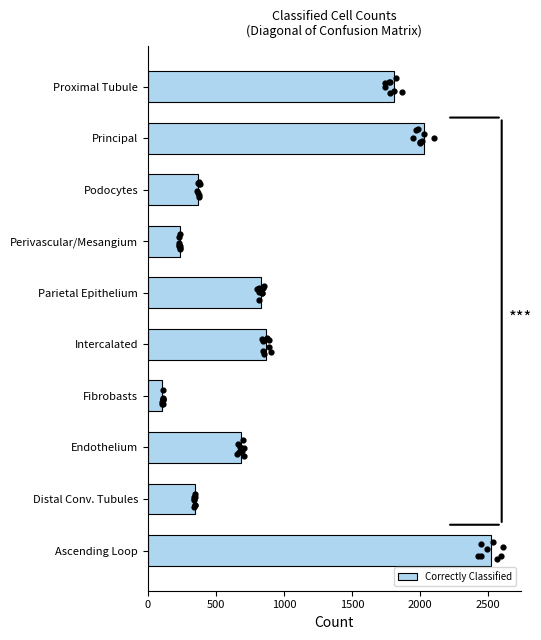

What is the difference between the Correctly Classified values at Principal and Proximal Tubule?

220